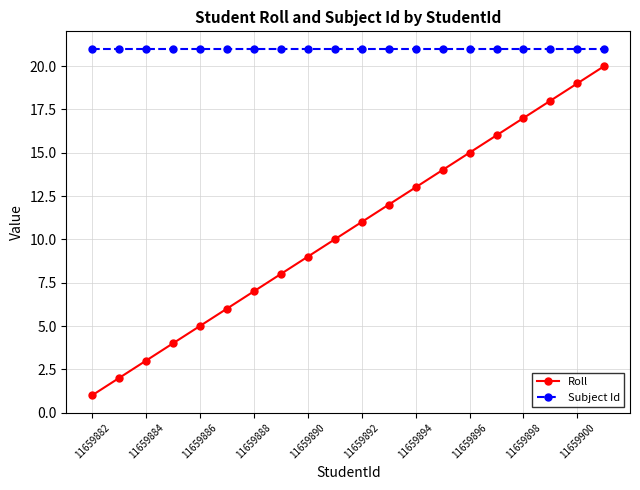

How many distinct data groups are displayed?

2